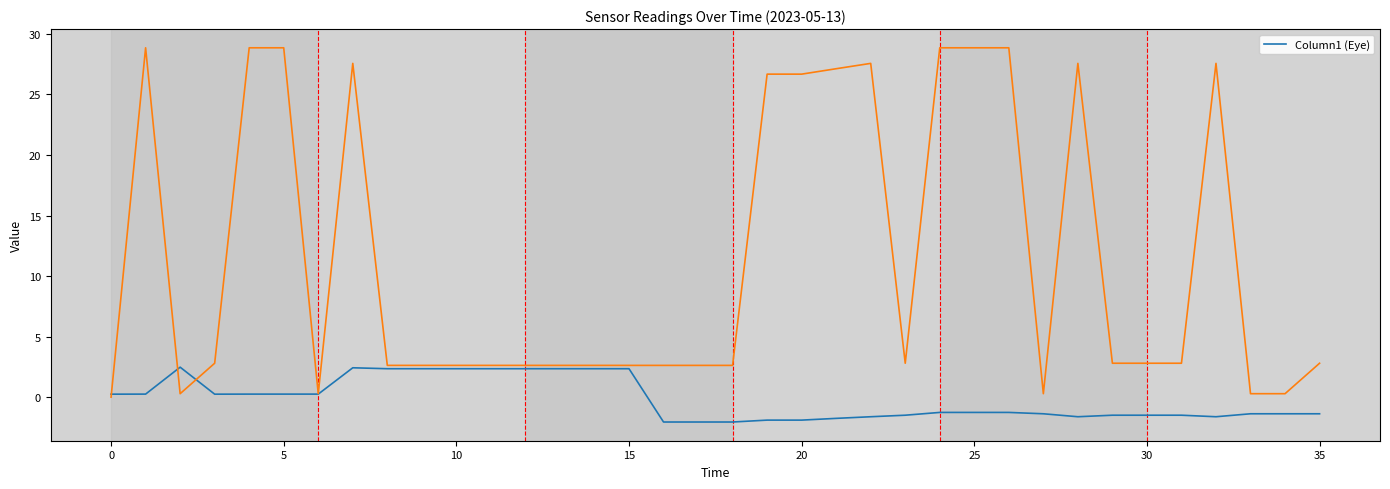

Which category has the highest value across all series?

5